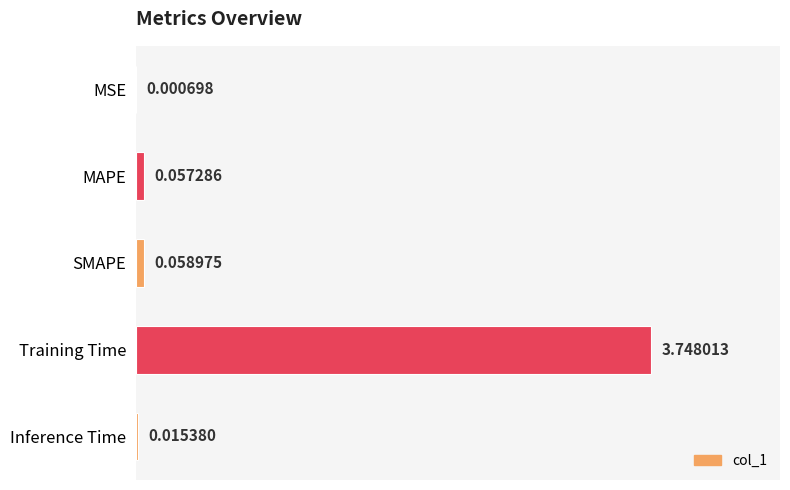

Which has a higher value, MAPE or MSE?

MAPE